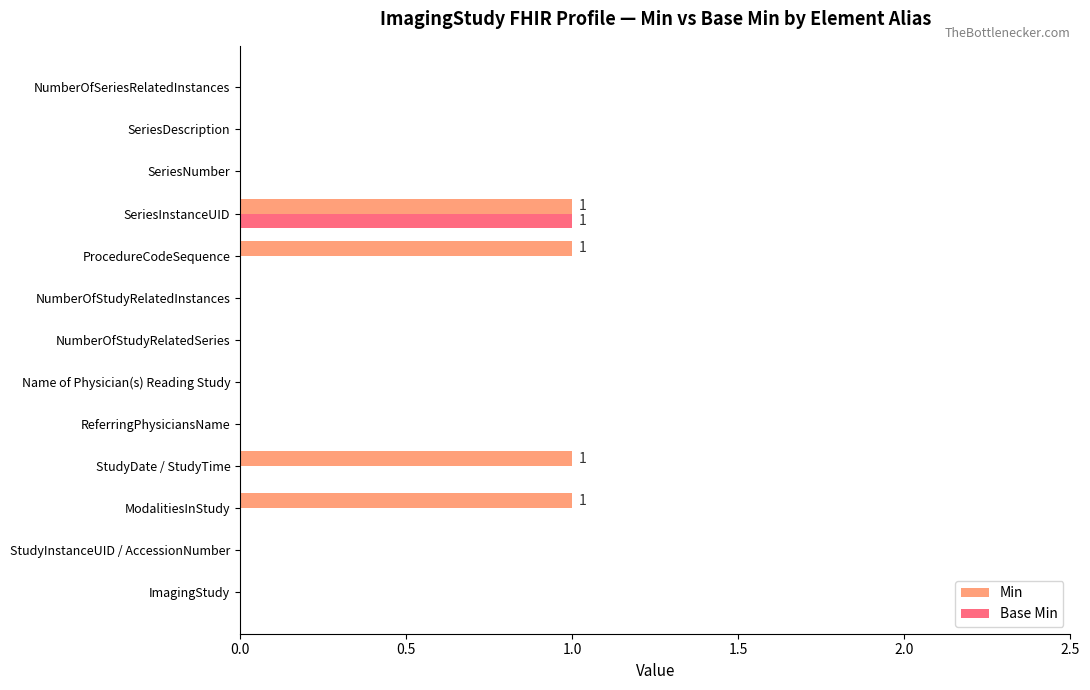

True or false: Min has a value of 1 at NumberOfSeriesRelatedInstances.

False